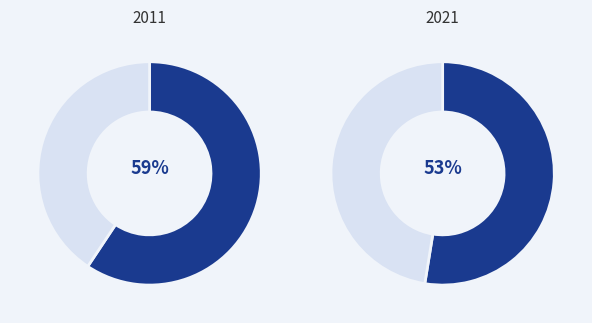

To the nearest percent, what is the average slice percentage?

50%